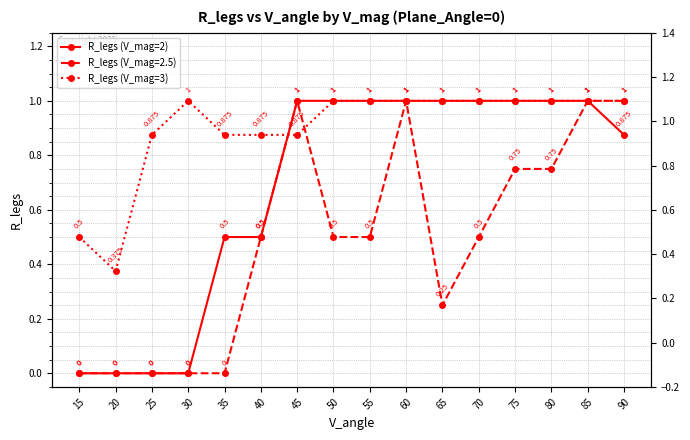

Between which two adjacent categories do R_legs (V_mag=3) and R_legs (V_mag=2) first intersect?

40 and 45